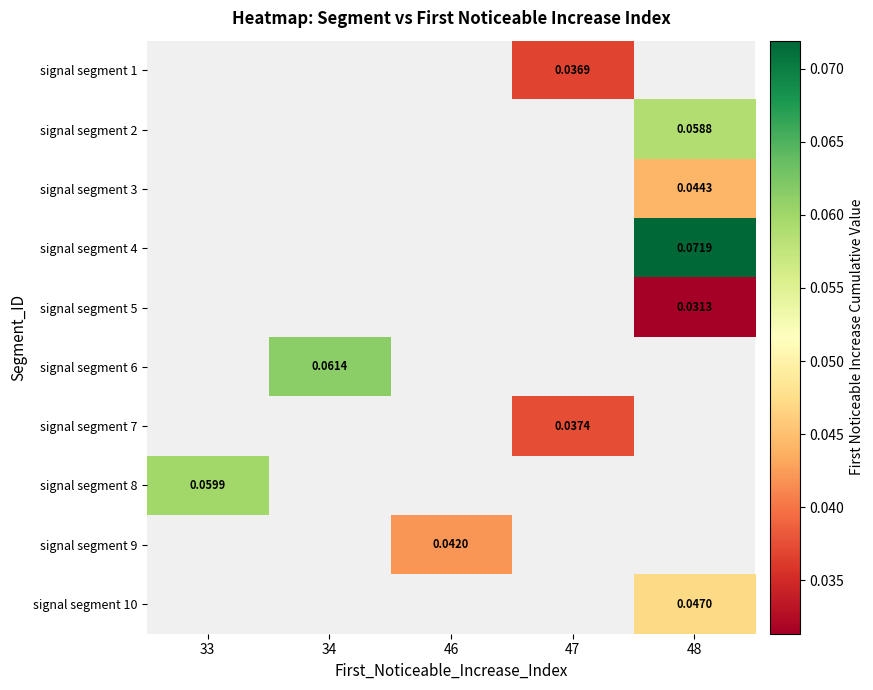

How many positive values does the signal segment 9 series have?

1